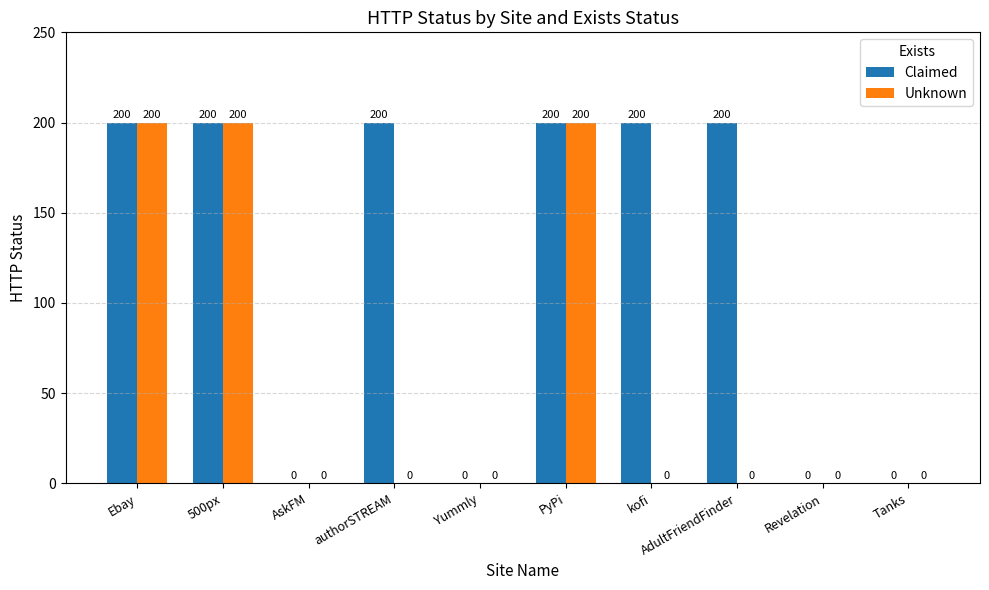

Which series has the largest total across all categories?

Claimed